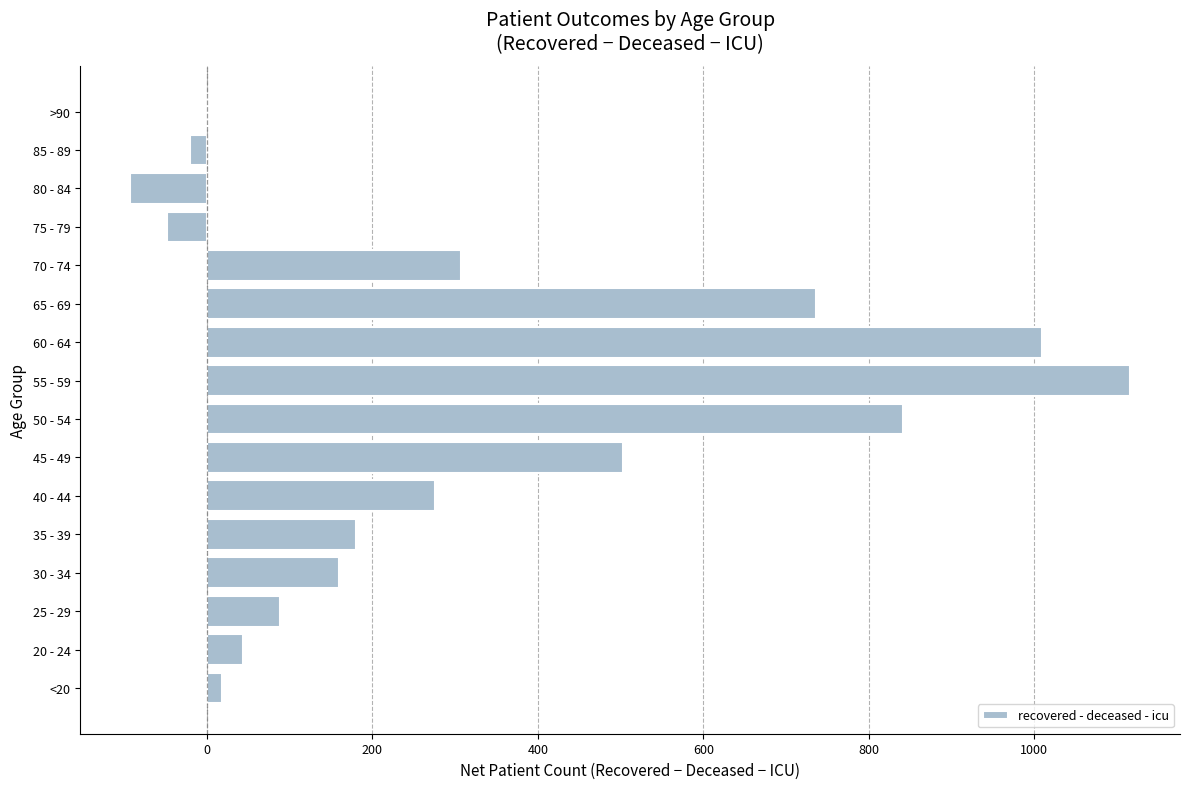

What is the sum of all values?

5117